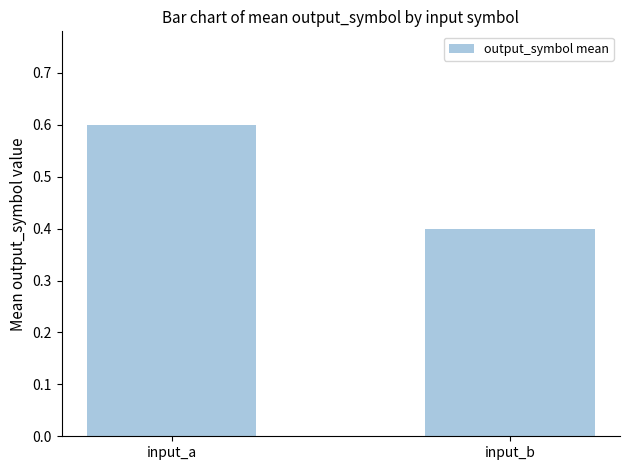

What is the difference between the maximum and minimum values?

0.2